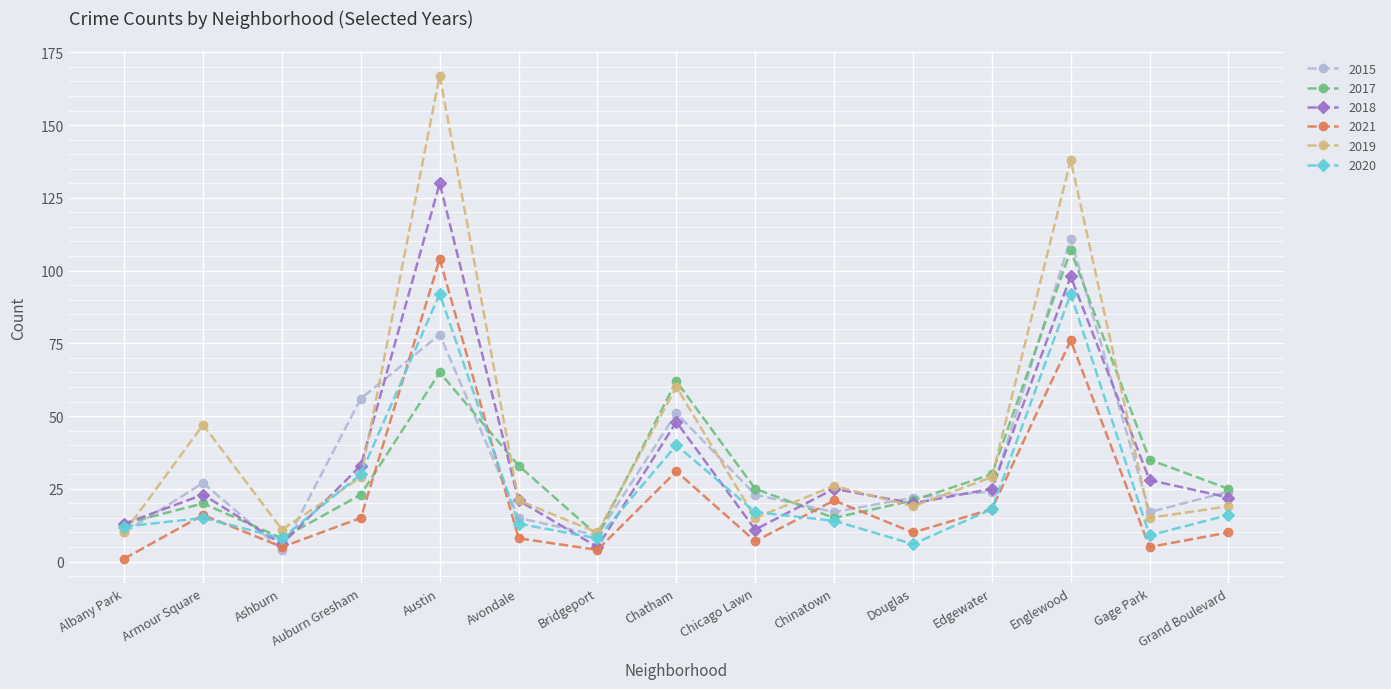

What are all the series names shown in the legend?

2015, 2017, 2018, 2021, 2019, 2020